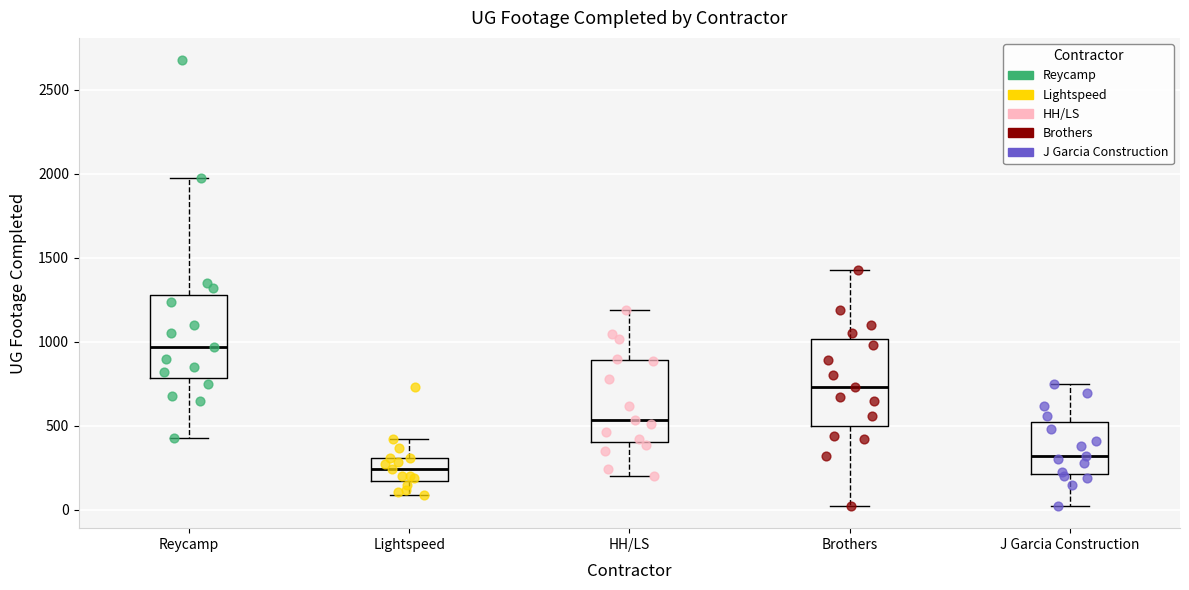

Which box's median line is the highest?

Reycamp